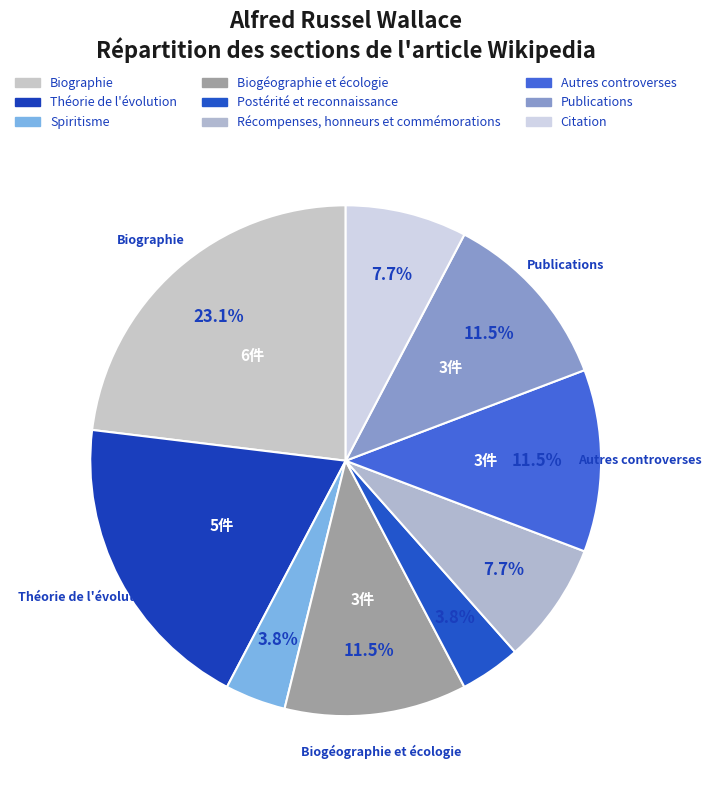

To the nearest percent, what is the difference between the largest and smallest slice percentages?

19%